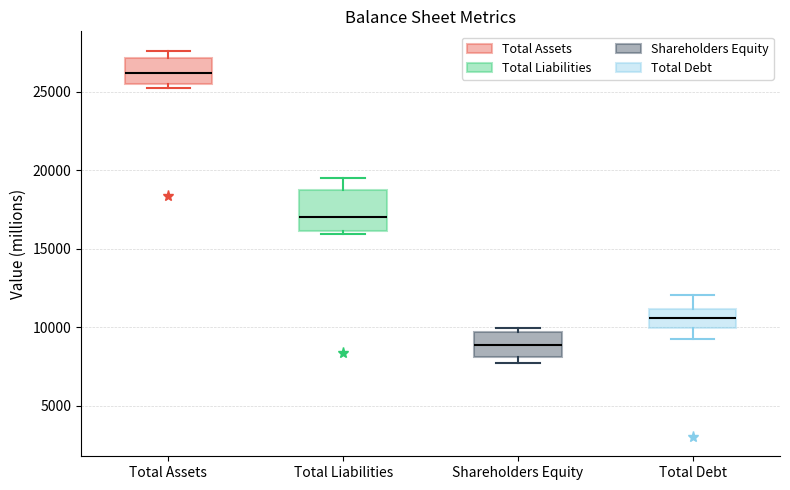

Comparing the boxes themselves (not the whiskers), which one is the tallest?

Total Liabilities